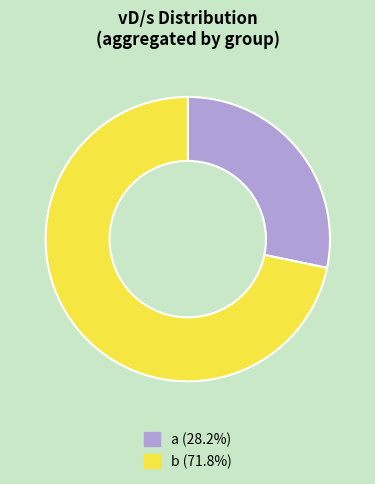

Combined, do a (28.2%) and b (71.8%) account for over 50%?

Yes